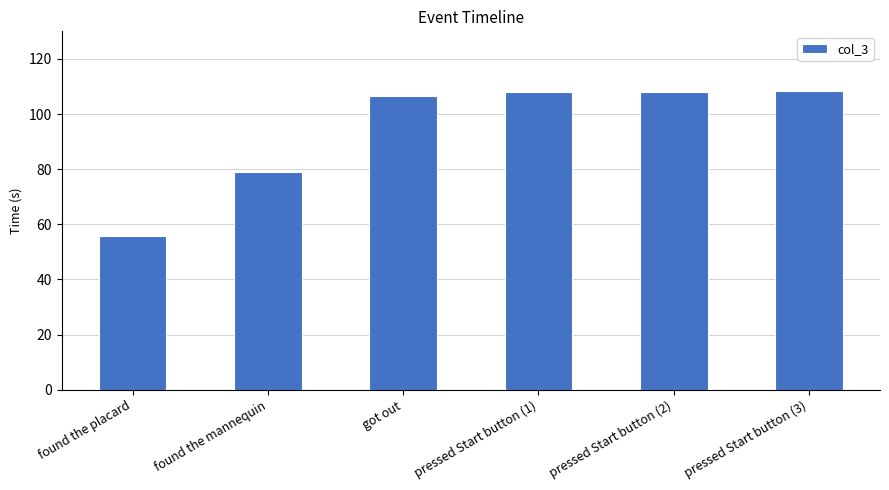

What is the sum of the values at got out and found the mannequin?

185.6